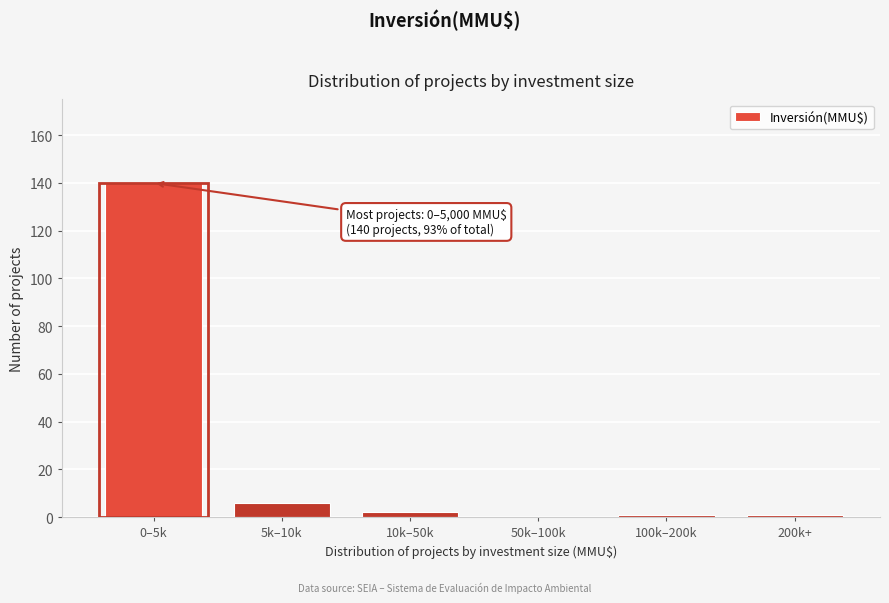

Reading right to left, what are all the values shown in this chart?

200k+=1	100k–200k=1	50k–100k=0	10k–50k=2	5k–10k=6	0–5k=140